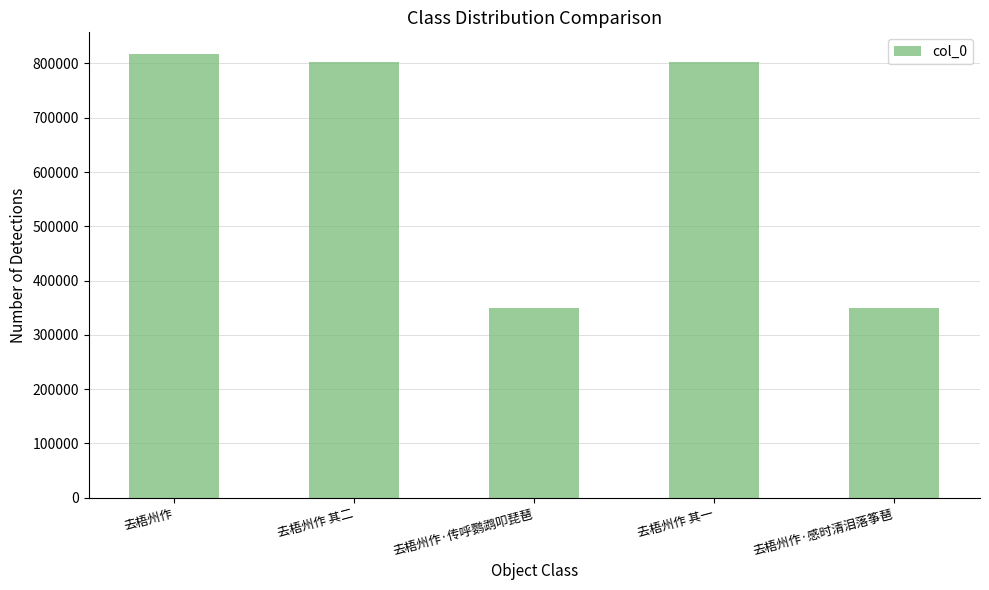

What is the minimum value shown in the chart?

349495